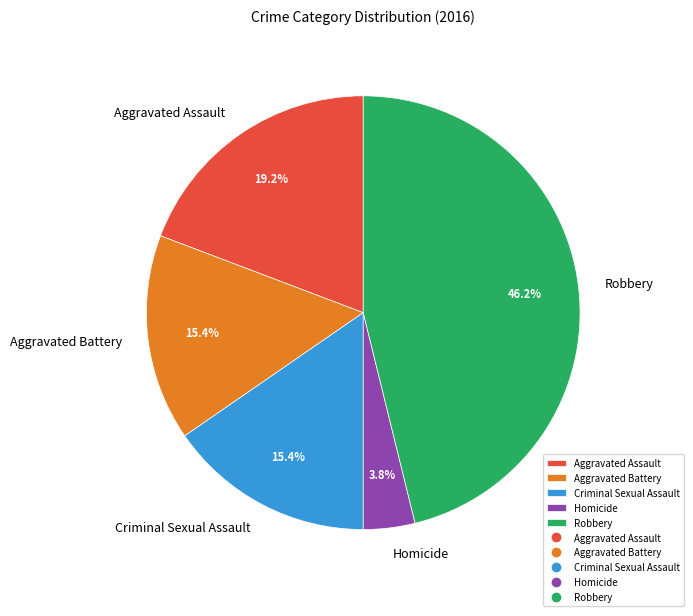

Which category has the biggest portion of the pie?

Robbery